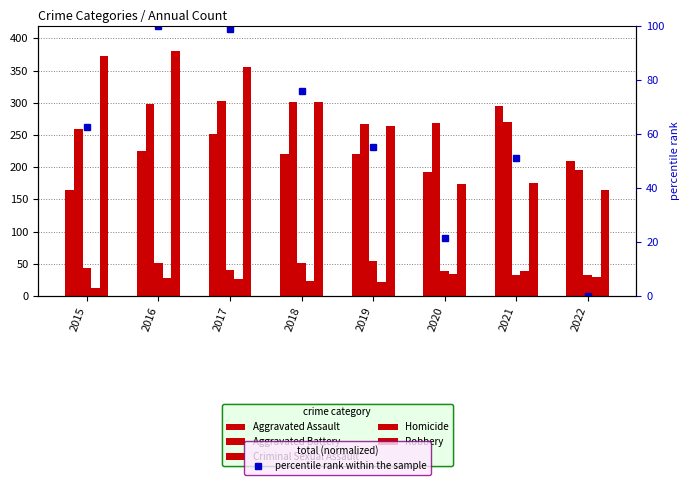

True or false: Aggravated Battery has a value of 162.0 at 2016.

False